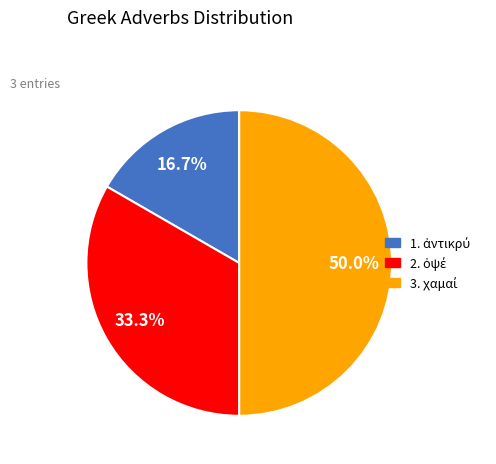

How many slices are in this pie chart?

3